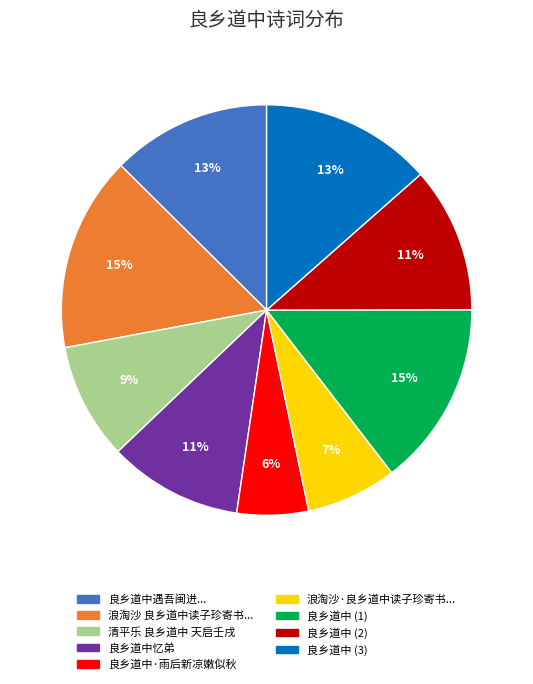

Is there a majority slice in this chart?

No